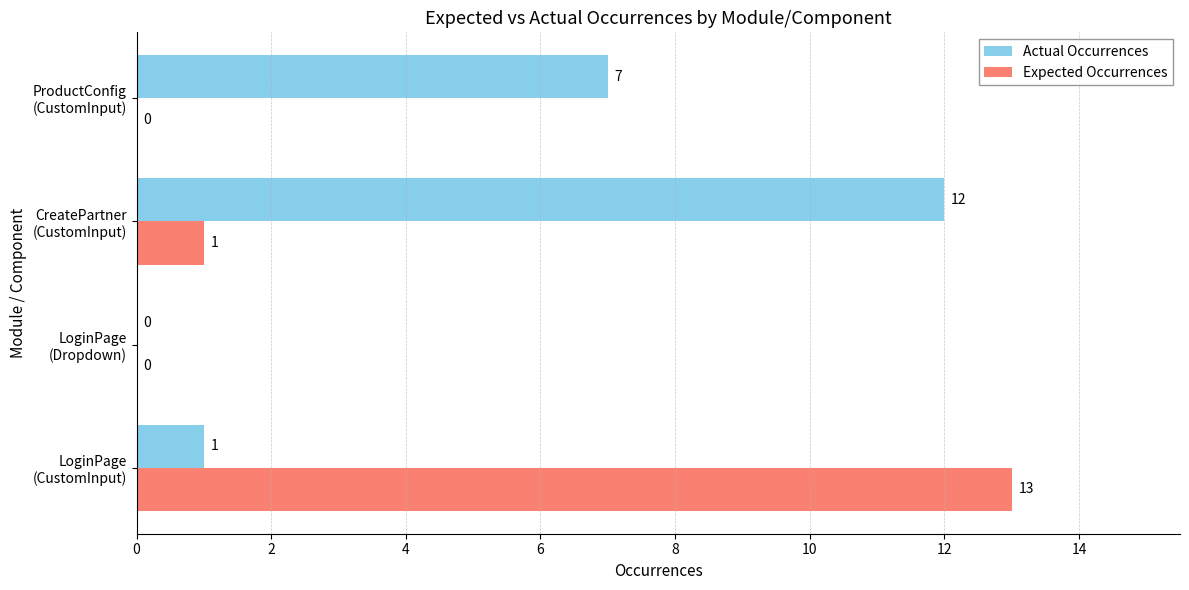

Which series has the largest total across all categories?

Actual Occurrences